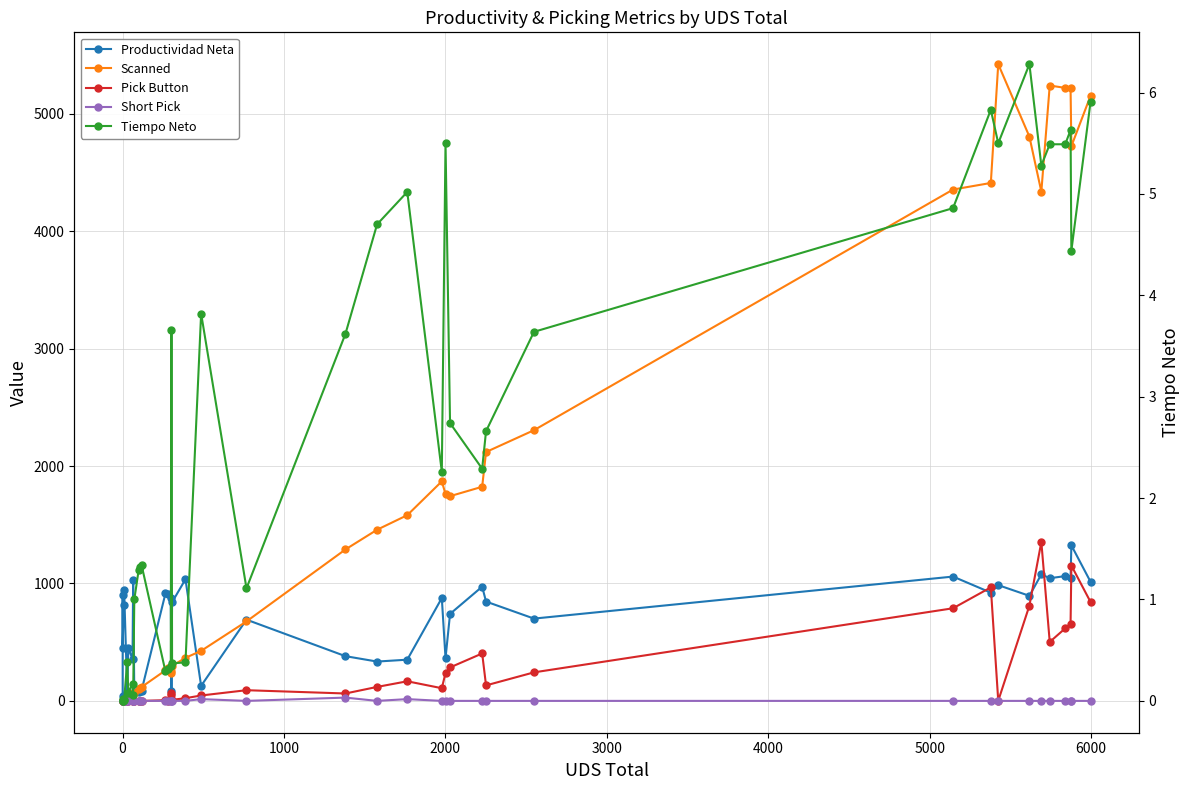

True or false: Productividad Neta and Scanned intersect in this chart.

True